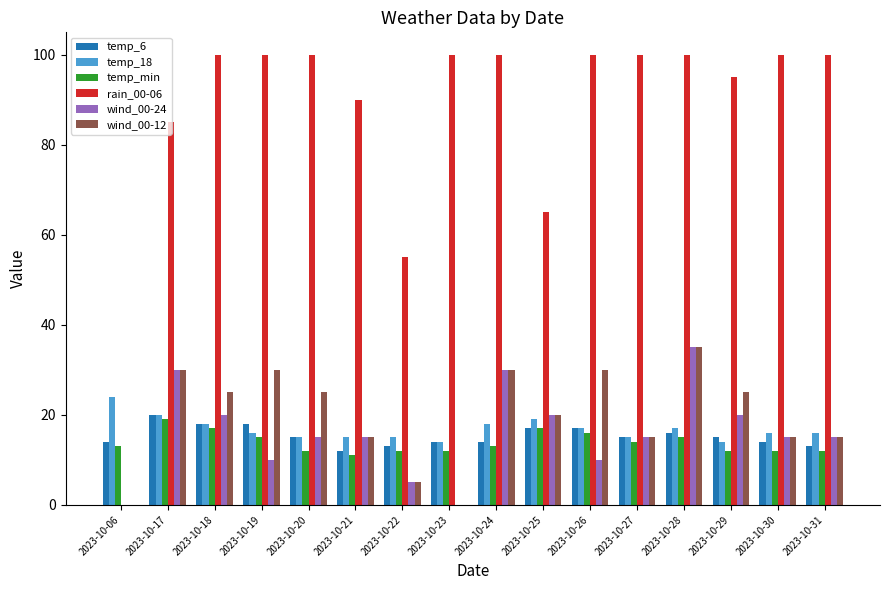

Is it true that wind_00-12 equals 10 at 2023-10-28?

False